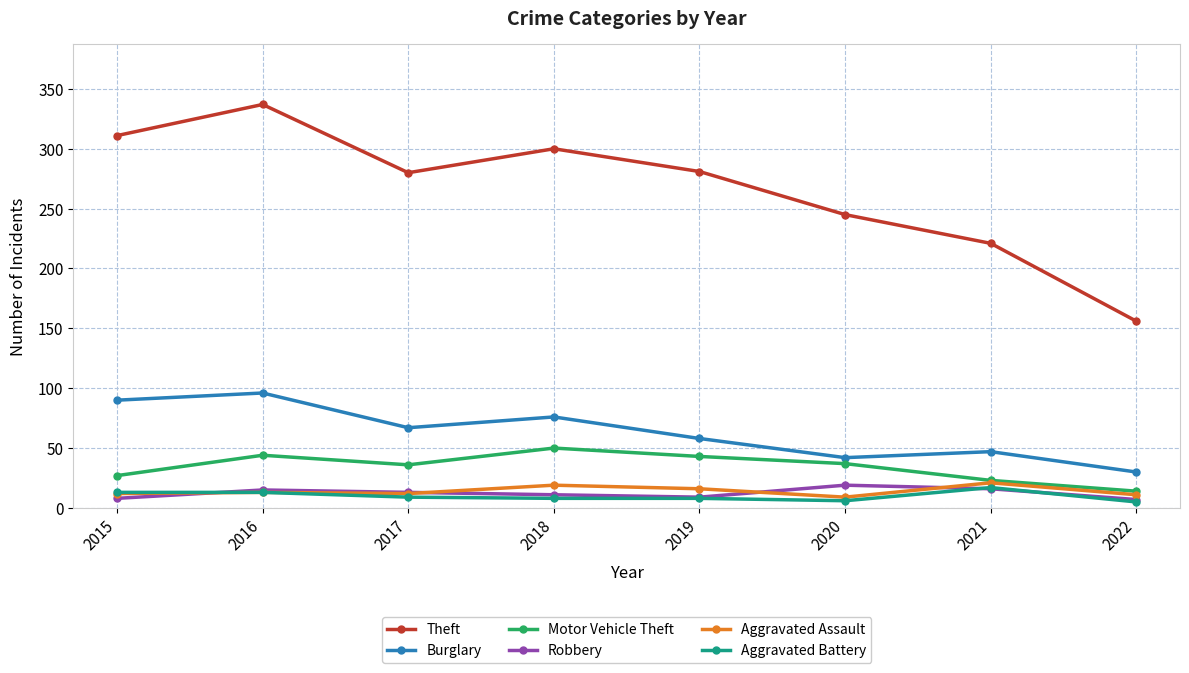

True or false: Burglary has more than 0 interior local peaks.

True